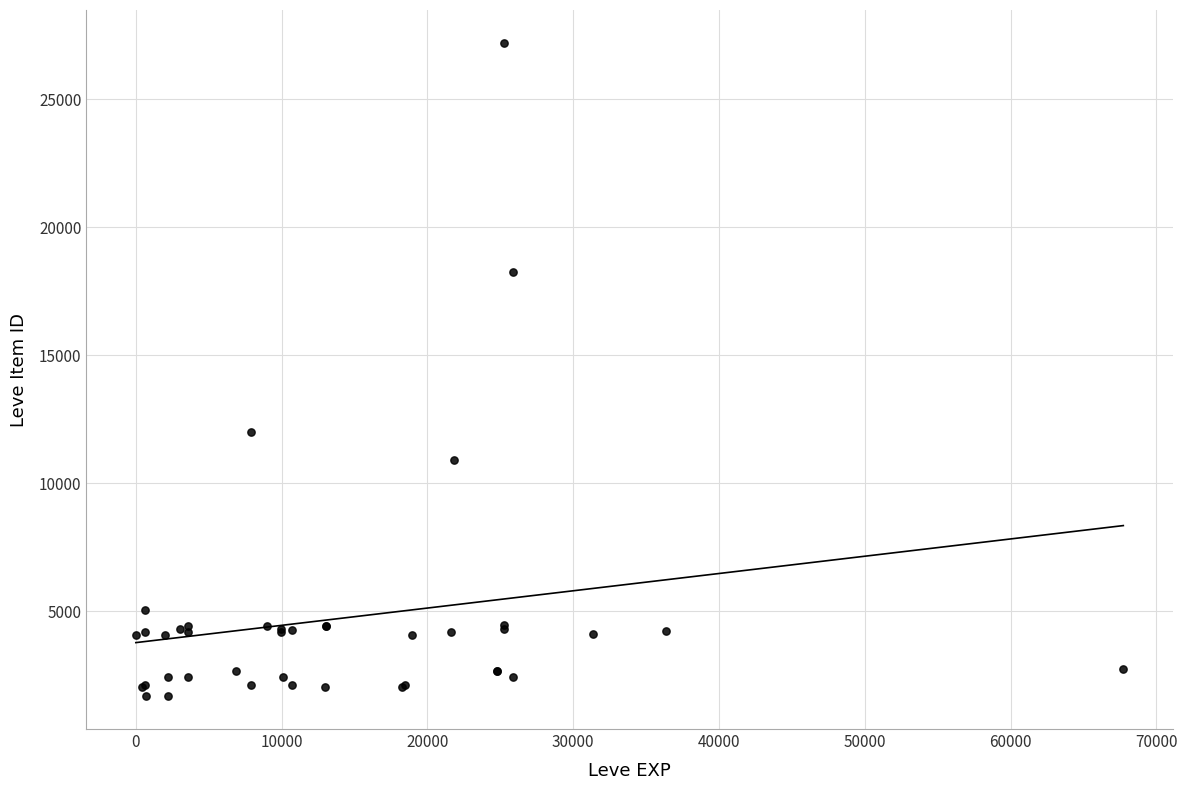

What Y value in the scatter plot is closest to 14448?

12018